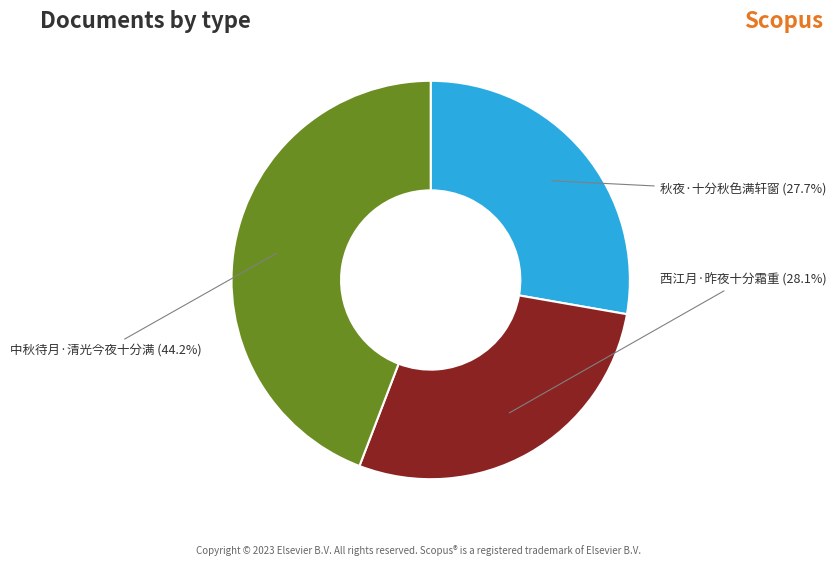

Is the sum of 西江月·昨夜十分霜重 (28.1%) and 中秋待月·清光今夜十分满 (44.2%) greater than half?

Yes